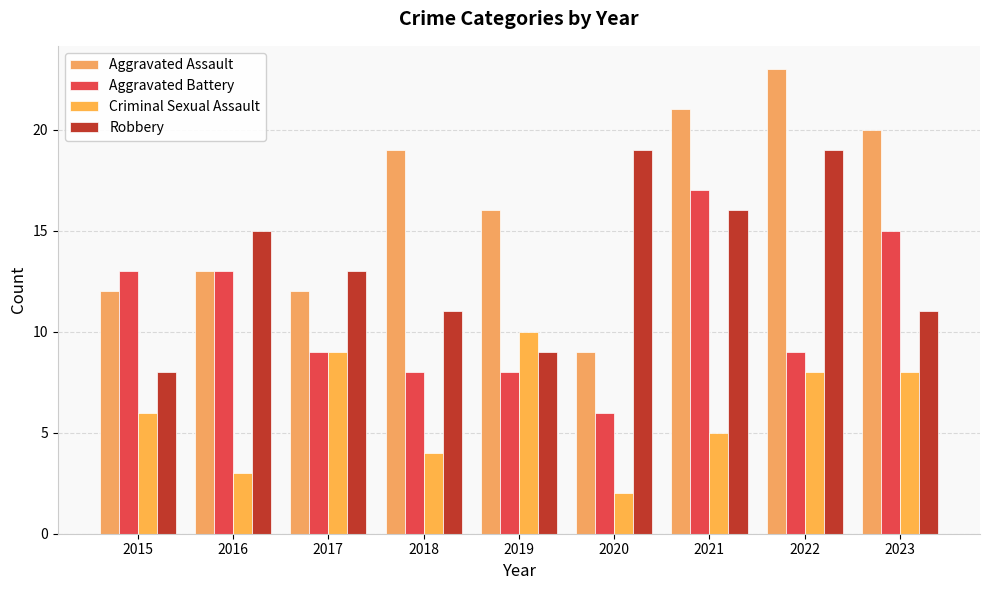

At 2021, list the series in order from smallest to largest.

Criminal Sexual Assault, Robbery, Aggravated Battery, Aggravated Assault